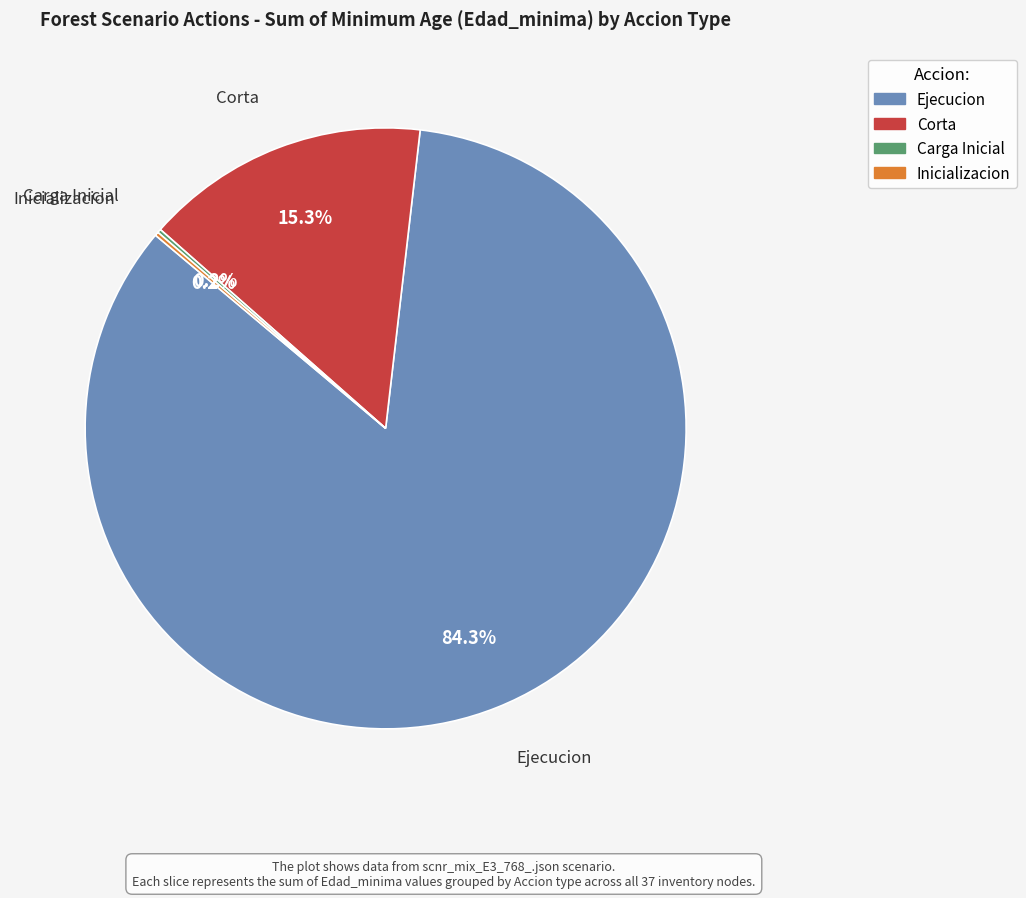

Is there a majority slice in this chart?

Yes